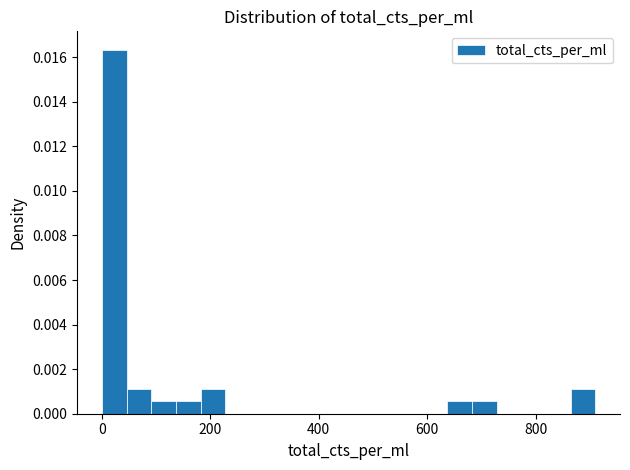

Read against the x-axis, roughly where is the centre of the tallest bar?

20